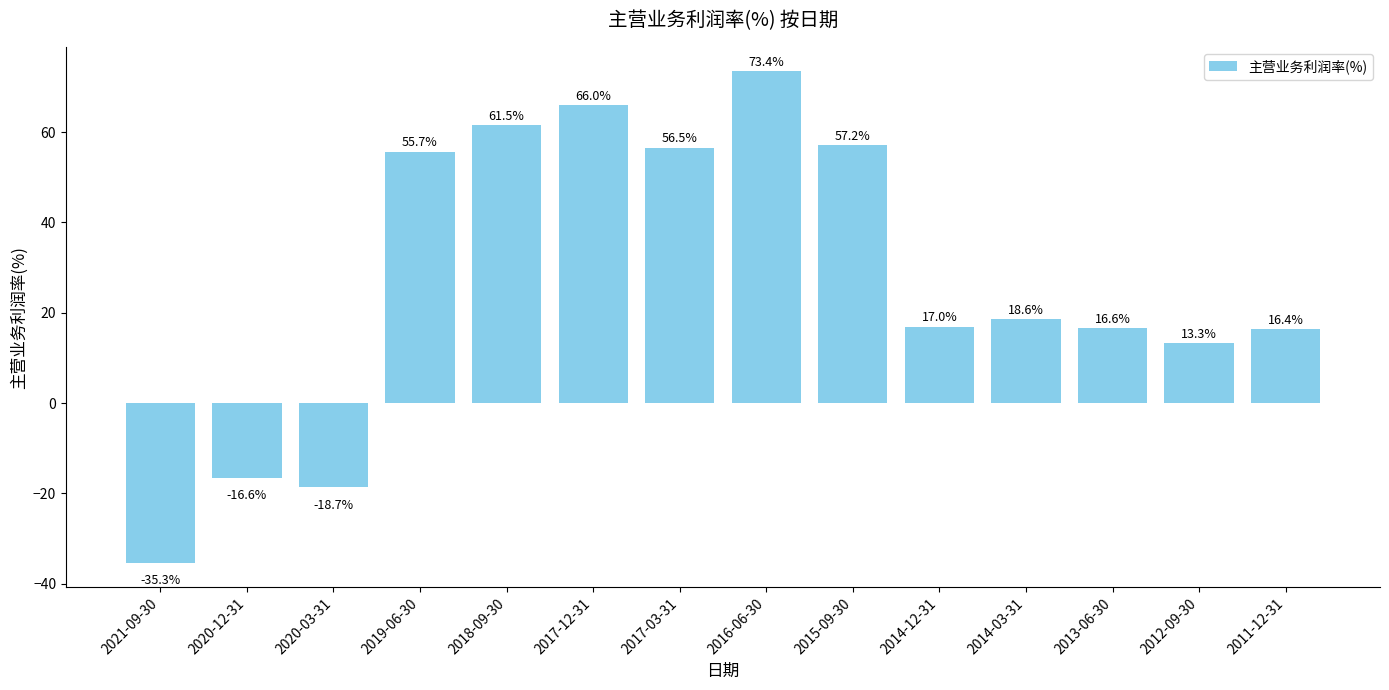

True or false: the data shows 66.0 at 2017-12-31.

True